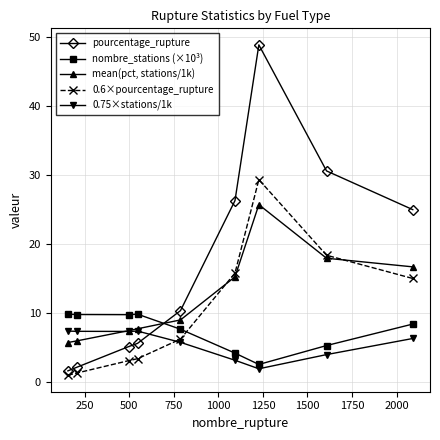

What is the value of the mean(pct, stations/1k) point at the 9th from the left?

16.7